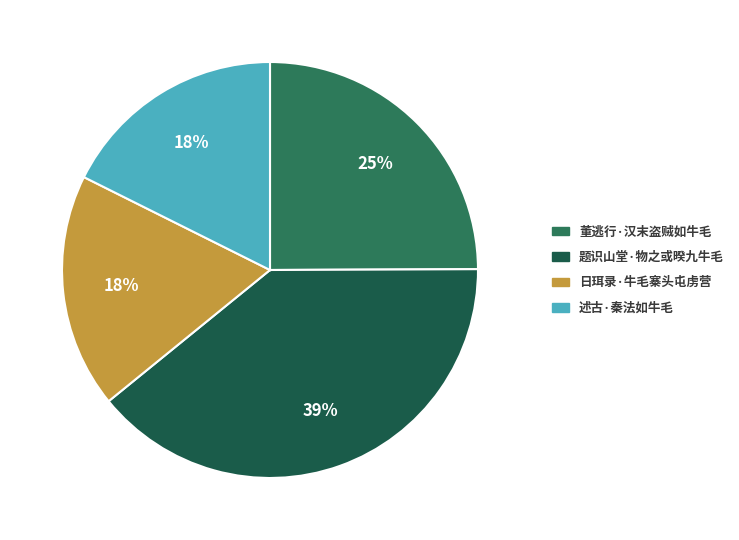

How many segments does this pie chart have?

4